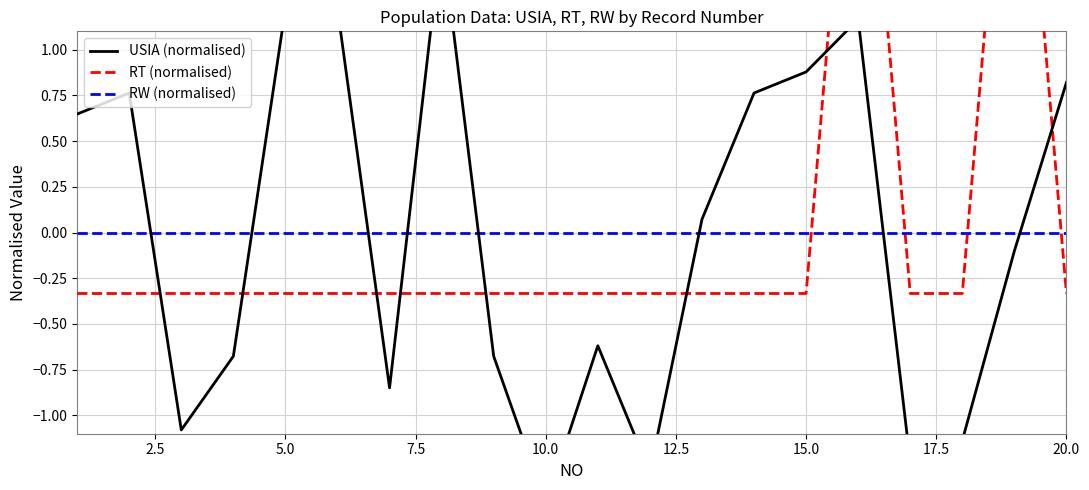

Which series ends up on top after the final intersection of USIA (normalised) and RW (normalised)?

USIA (normalised)